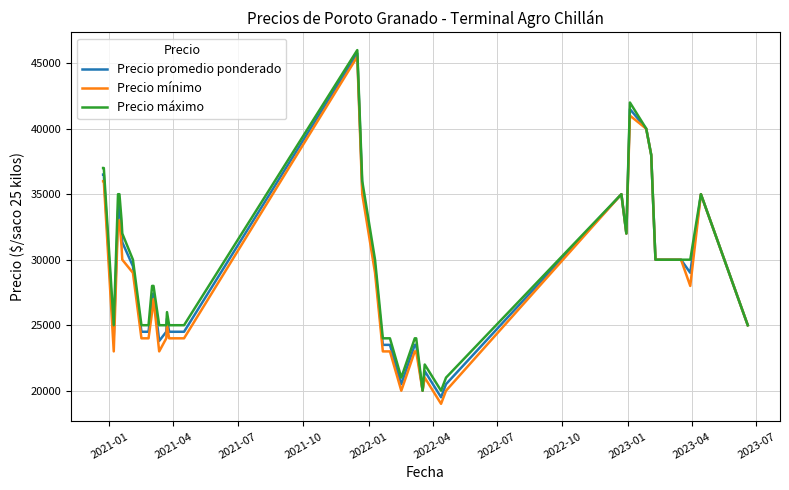

Reading right to left, transcribe all the data shown in this chart.

Precio promedio ponderado: 25000	35000	29000	30000	30000	38000	40000	41500	32000	35000	20500	19500	21500	20000	23500	23500	20500	23500	23500	29500	35500	45750	24500	24500	25500	24500	23800	27429	26909	24500	24500	29500	31333	32300	33857	34273	33667	24143	36500	36500
Precio mínimo: 25000	35000	28000	30000	30000	38000	40000	41000	32000	35000	20000	19000	21000	20000	23000	23000	20000	23000	23000	29000	35000	45500	24000	24000	25000	24000	23000	27000	26000	24000	24000	29000	30000	31000	33000	33000	33000	23000	36000	36000
Precio máximo: 25000	35000	30000	30000	30000	38000	40000	42000	32000	35000	21000	20000	22000	20000	24000	24000	21000	24000	24000	30000	36000	46000	25000	25000	26000	25000	25000	28000	28000	25000	25000	30000	32000	33000	35000	35000	35000	25000	37000	37000